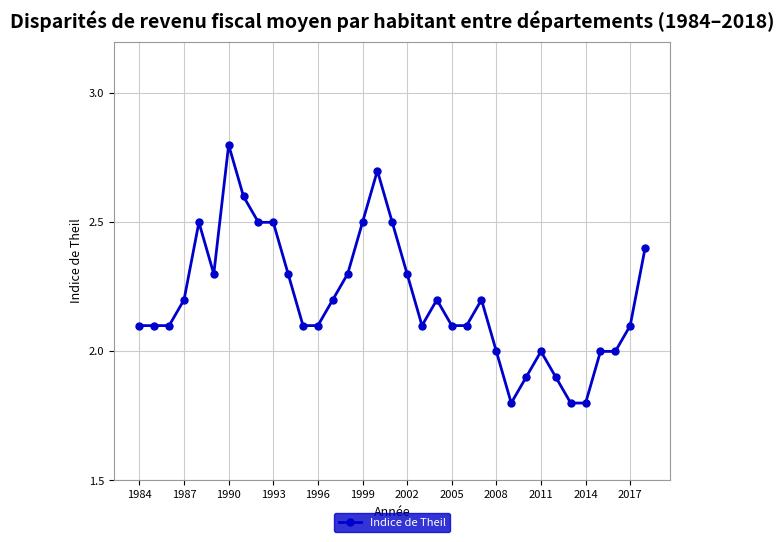

What is the value of the 19th point from the left?

2.3